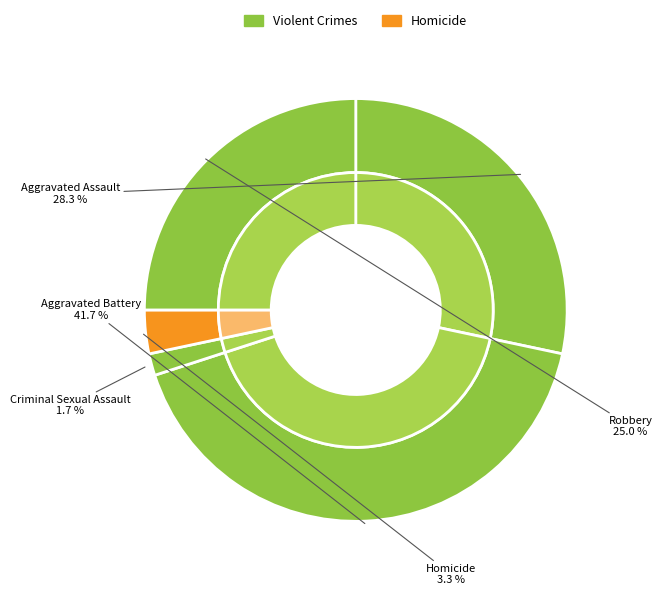

The Robbery slice represents 25% of the pie. True or false?

True